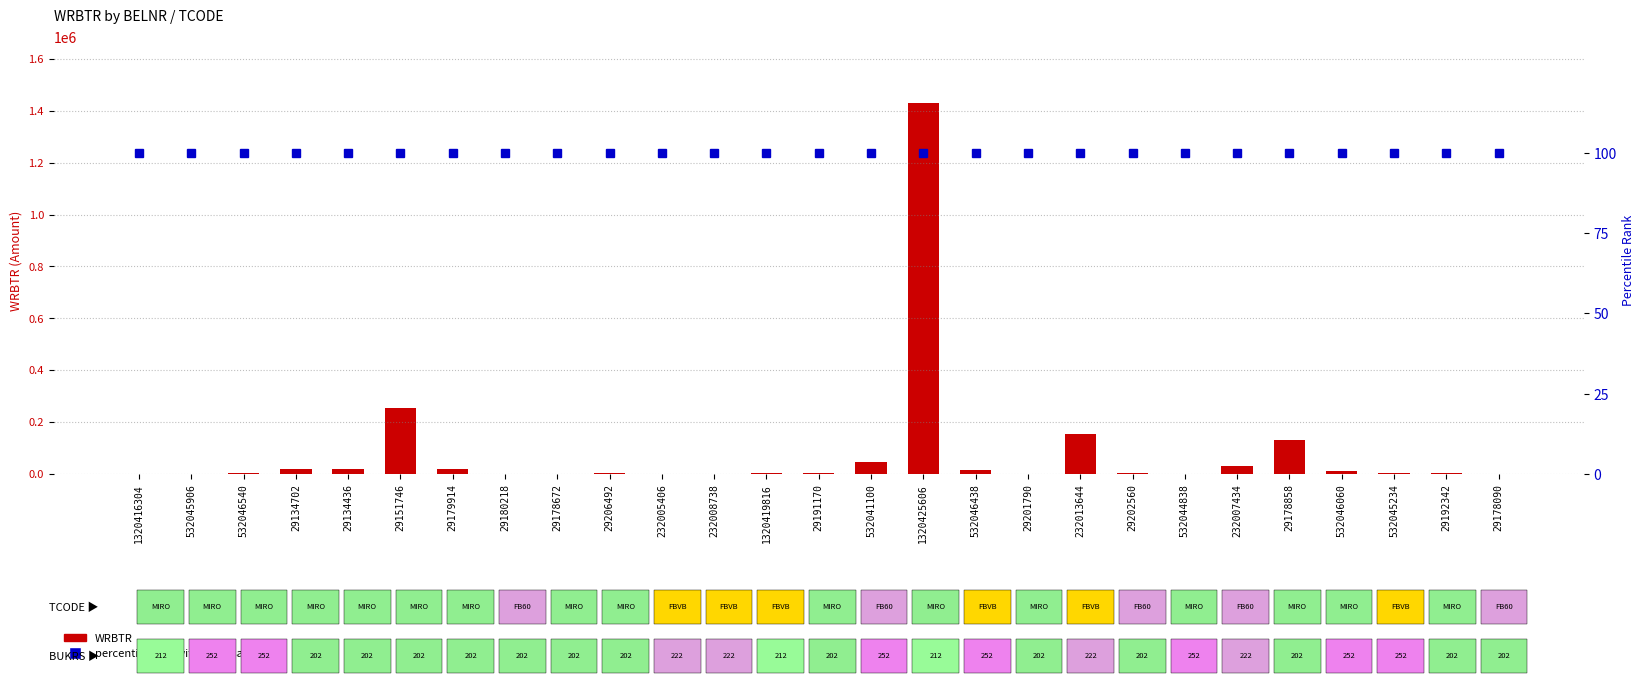

Reading right to left, list all the values displayed in this chart.

WRBTR: 1172.4	2017.0	2554.1	10193.1	129870.6	32593.6	1480.8	2429.5	155908.5	1428.0	14860.3	1431000.0	44370.0	2395.2	5043.1	888.8	1377.8	5504.4	583.1	1575.0	18291.5	255134.0	19740.4	18525.6	5433.5	564.2	852.2
percentile rank within the sample: 100.0	100.0	100.0	100.0	100.0	100.0	100.0	100.0	100.0	100.0	100.0	100.0	100.0	100.0	100.0	100.0	100.0	100.0	100.0	100.0	100.0	100.0	100.0	100.0	100.0	100.0	100.0